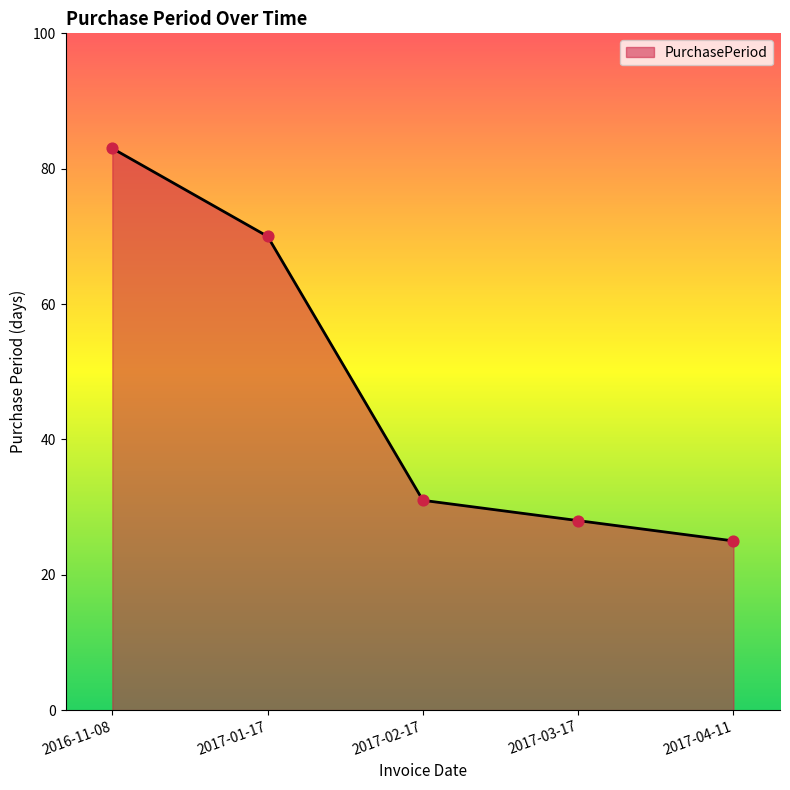

Between 2017-04-11 and 2017-01-17, which is larger?

2017-01-17